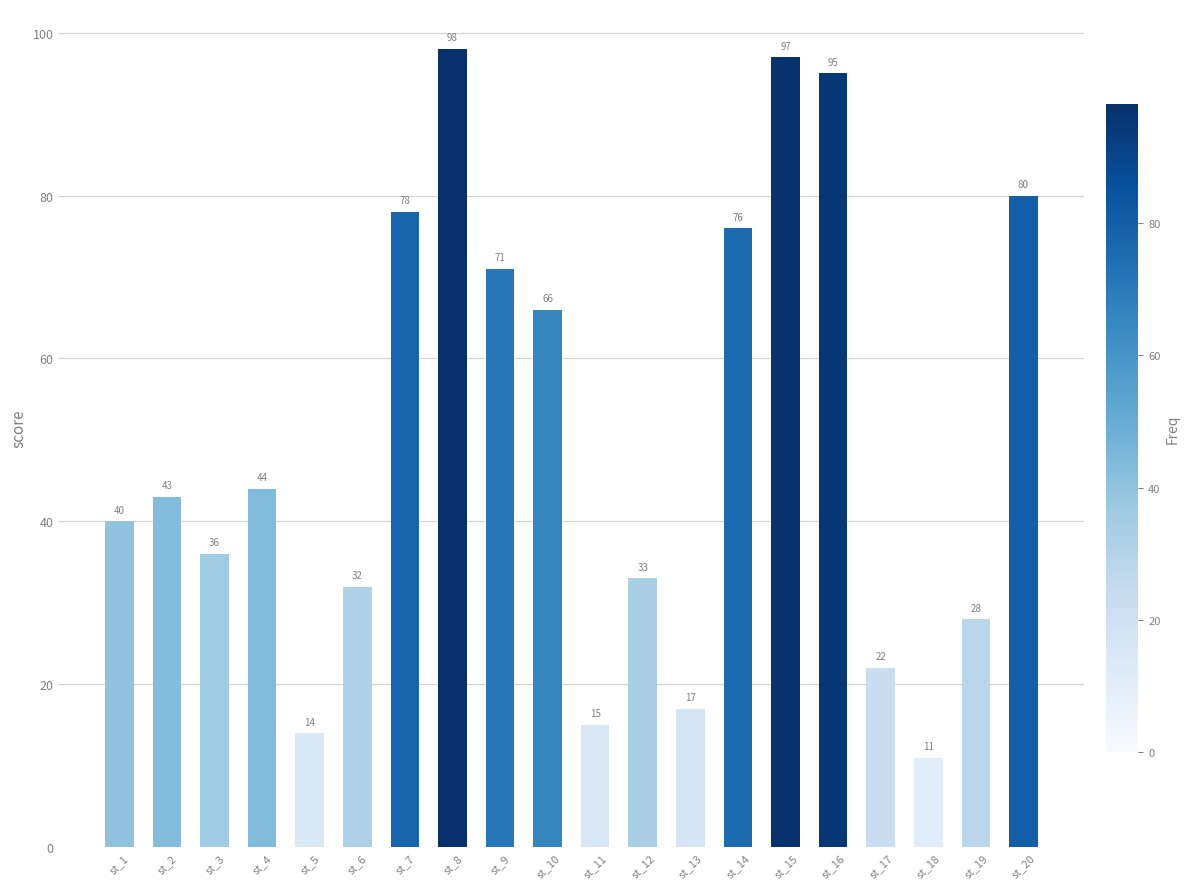

The value at st_5 is 3. True or false?

False